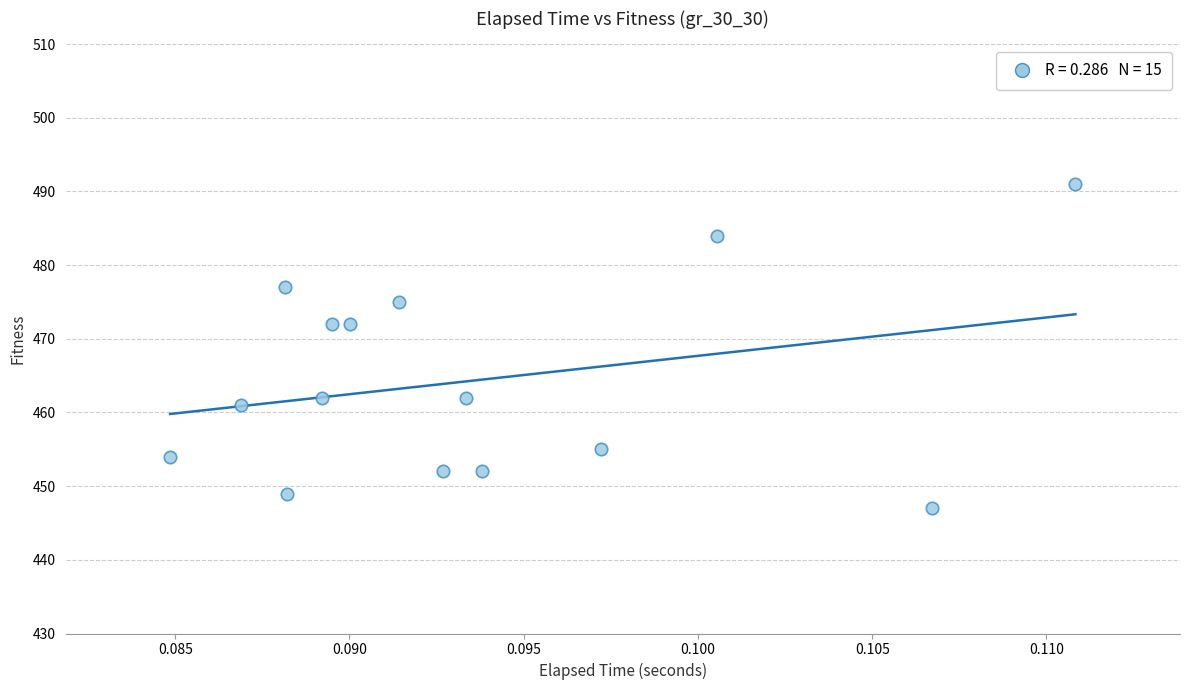

What is the range of Y values (max minus min)?

44